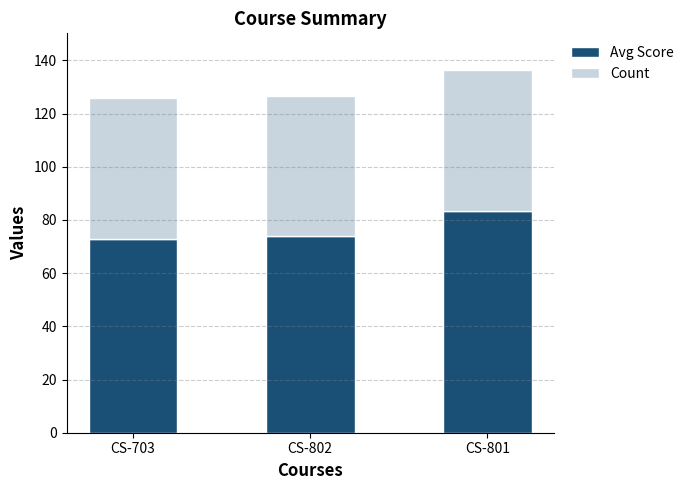

At which label does Avg Score reach its peak?

CS-801